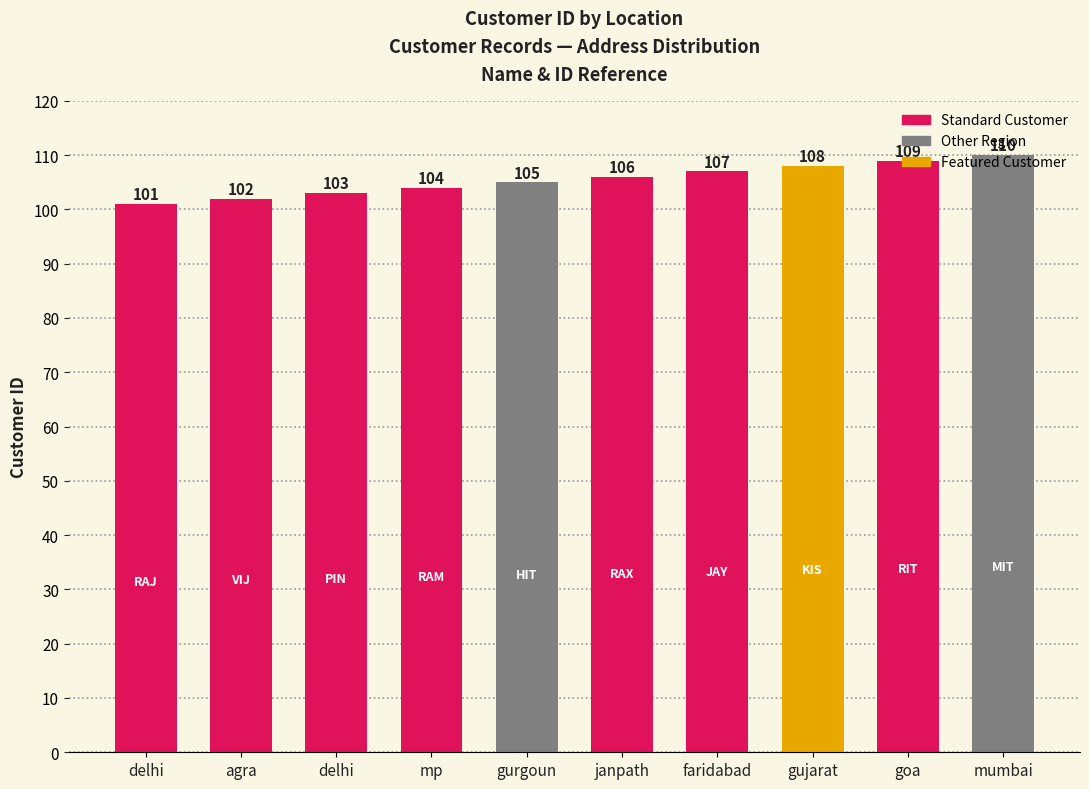

What is the greatest value displayed?

110